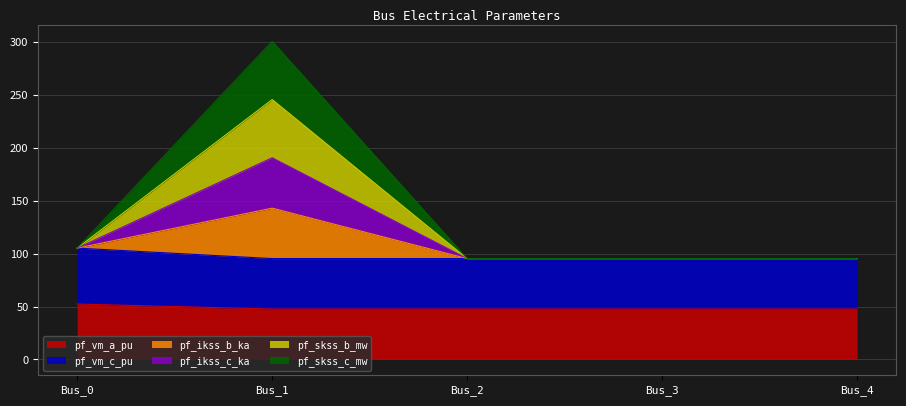

What is the minimum value for pf_vm_a_pu?

47.6